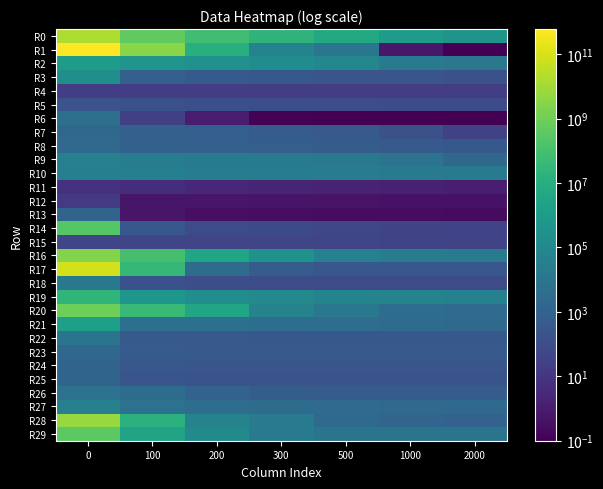

Reading left to right, what are all the values shown in this chart?

R0: 0=15537398476.2	100=429722778.4	200=71104302.7	300=20014013.7	500=5459583.8	1000=1121354.8	2000=406451.3
R1: 0=595715785840.9	100=3054650891.5	200=9819389.6	300=53847.4	500=9911.1	1000=0.6	2000=0.0
R2: 0=1099493.7	100=469959.3	200=274760.1	300=161216.0	500=77637.1	1000=21588.9	2000=11241.7
R3: 0=233433.7	100=845.2	200=394.5	300=328.2	500=246.9	1000=234.4	2000=147.0
R4: 0=21.5	100=21.4	200=21.2	300=21.1	500=21.0	1000=20.9	2000=20.9
R5: 0=175.6	100=148.5	200=135.9	300=120.4	500=109.9	1000=97.8	2000=85.4
R6: 0=5393.7	100=26.9	200=1.1	300=0.1	500=0.0	1000=0.0	2000=0.0
R7: 0=1966.4	100=870.8	200=669.3	300=523.4	500=381.4	1000=146.8	2000=33.6
R8: 0=2336.7	100=964.8	200=848.6	300=707.9	500=586.9	1000=424.5	2000=315.7
R9: 0=34767.6	100=26528.7	200=21130.7	300=18278.3	500=13719.9	1000=7527.5	2000=1721.2
R10: 0=34533.4	100=31732.2	200=27307.8	300=25193.6	500=23403.3	1000=20560.9	2000=18274.6
R11: 0=6.3	100=4.9	200=2.7	300=2.2	500=1.7	1000=1.4	2000=1.1
R12: 0=14.1	100=0.6	200=0.6	300=0.5	500=0.4	1000=0.4	2000=0.4
R13: 0=1242.7	100=0.6	200=0.3	300=0.3	500=0.3	1000=0.3	2000=0.2
R14: 0=243511348.0	100=324.7	200=79.3	300=74.0	500=54.2	1000=44.0	2000=35.7
R15: 0=48.4	100=47.4	200=47.3	300=47.0	500=44.5	1000=43.2	2000=41.8
R16: 0=2601411175.4	100=96532498.8	200=3653574.8	300=327208.7	500=39775.1	1000=25507.0	2000=20597.2
R17: 0=76521696196.1	100=30661518.7	200=3210.1	300=514.1	500=306.8	1000=306.2	2000=306.2
R18: 0=14979.8	100=159.4	200=103.5	300=98.1	500=96.6	1000=96.1	2000=94.9
R19: 0=22508203.0	100=498236.4	200=190078.2	300=104172.5	500=56560.1	1000=51439.4	2000=39706.9
R20: 0=877230907.4	100=45671076.6	200=3689549.0	300=49003.5	500=12319.2	1000=3684.8	2000=2910.4
R21: 0=1668094.3	100=4893.4	200=4410.0	300=3909.4	500=3685.9	1000=2805.8	2000=2521.0
R22: 0=7817.6	100=437.2	200=353.1	300=348.4	500=348.2	1000=348.2	2000=348.2
R23: 0=1802.6	100=447.0	200=392.3	300=391.3	500=391.3	1000=391.3	2000=391.3
R24: 0=1315.8	100=290.7	200=244.0	300=242.5	500=241.6	1000=241.6	2000=241.6
R25: 0=1319.4	100=221.5	200=200.6	300=200.3	500=200.2	1000=200.1	2000=200.0
R26: 0=6421.7	100=3116.0	200=1008.1	300=606.8	500=516.6	1000=513.4	2000=513.4
R27: 0=34835.6	100=6247.3	200=3888.8	300=3342.2	500=2851.9	1000=2538.5	2000=2362.7
R28: 0=6183990346.2	100=14691665.6	200=52490.8	300=17260.8	500=2245.5	1000=1420.9	2000=1077.4
R29: 0=358873140.4	100=2900666.7	200=117977.3	300=17860.9	500=8272.1	1000=8015.4	2000=8006.4